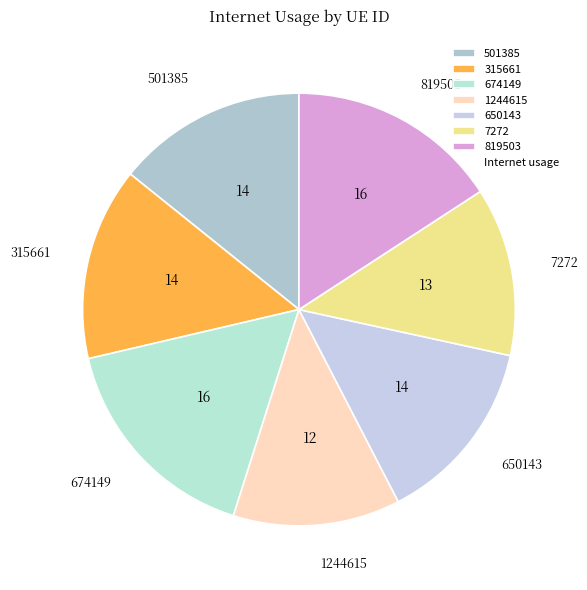

Is the sum of 7272 and 501385 greater than half?

No